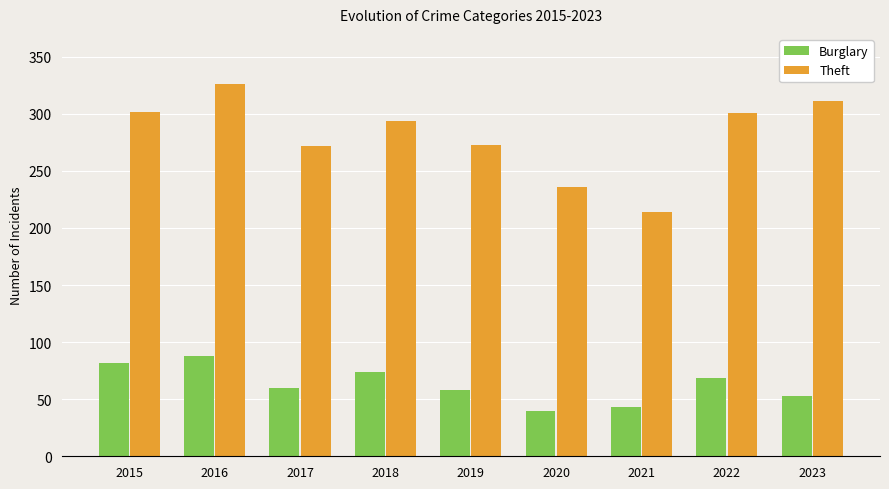

List the series in order of their peak value, lowest first.

Burglary, Theft